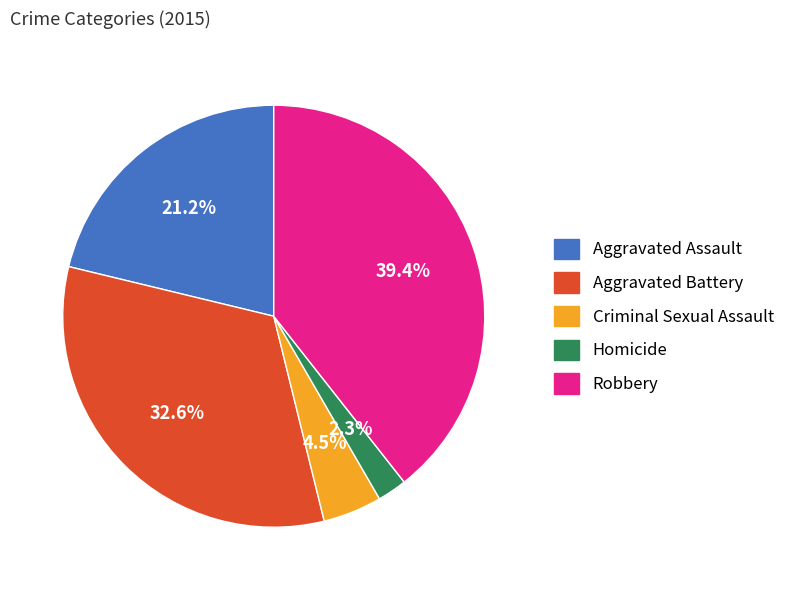

Which slice is the smallest?

Homicide